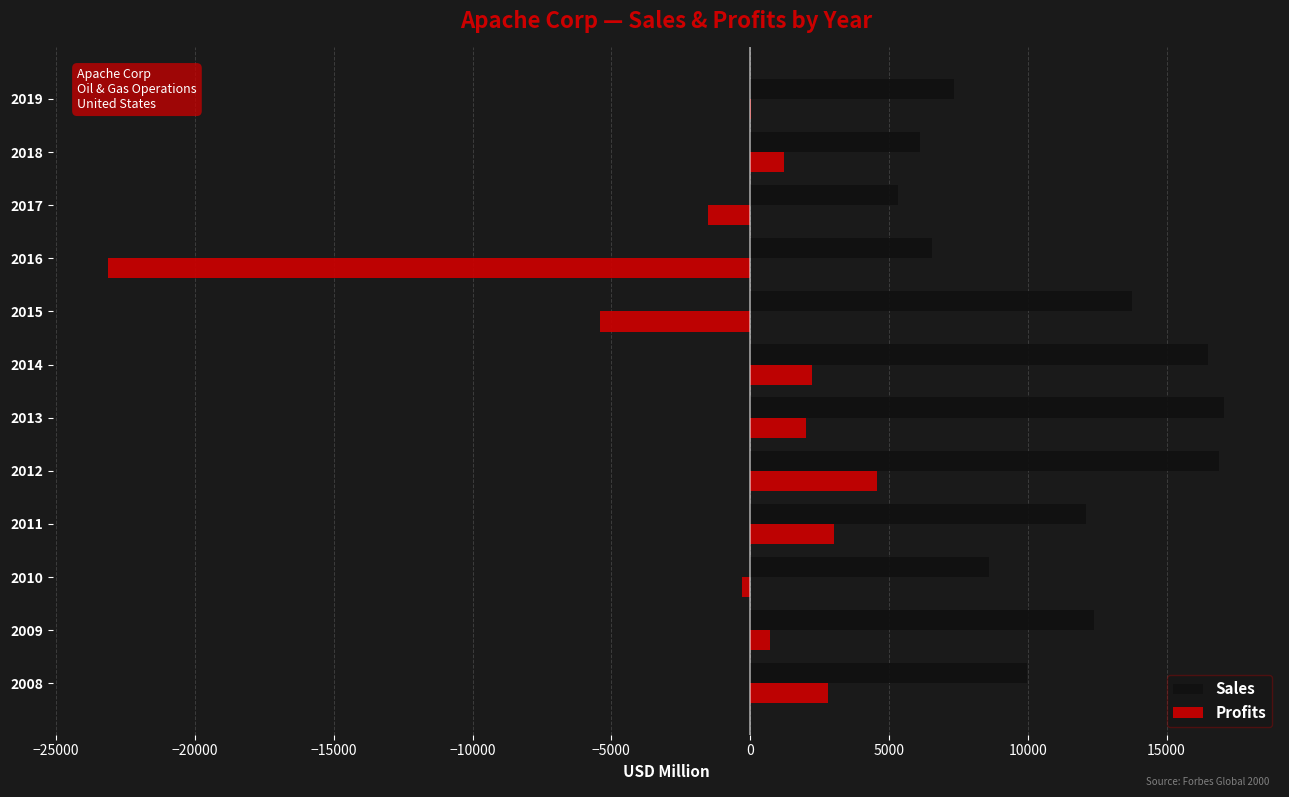

At which category is the sum across all series the highest?

2012